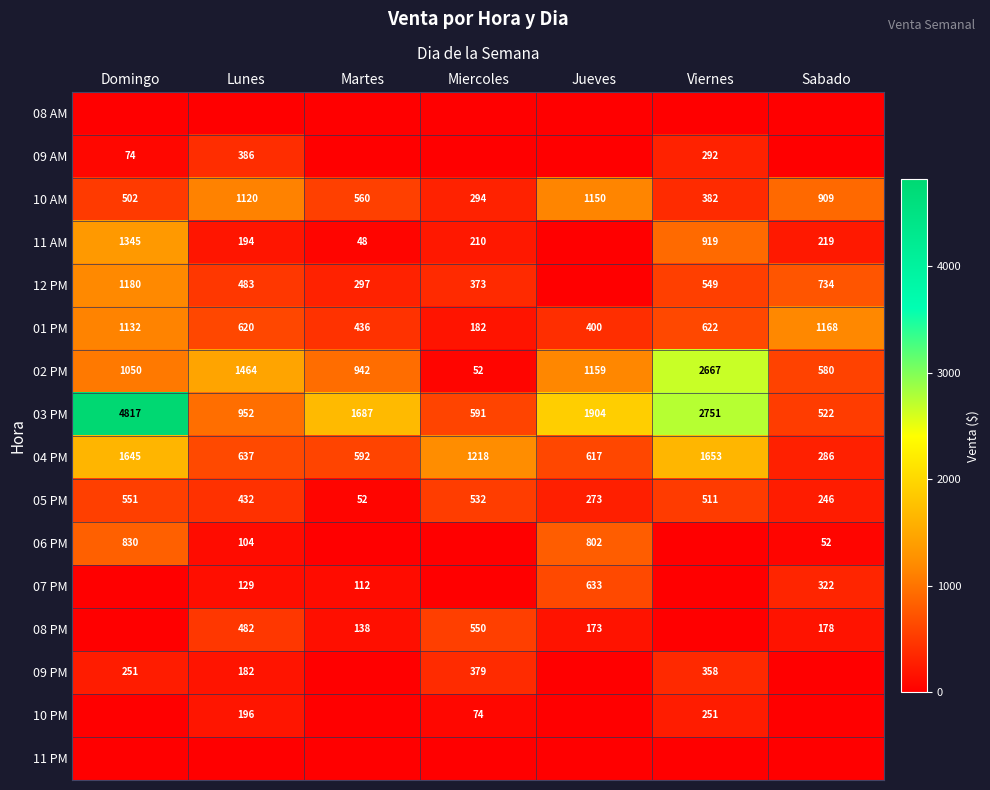

Where is 05 PM nearest to the value 301?

Jueves